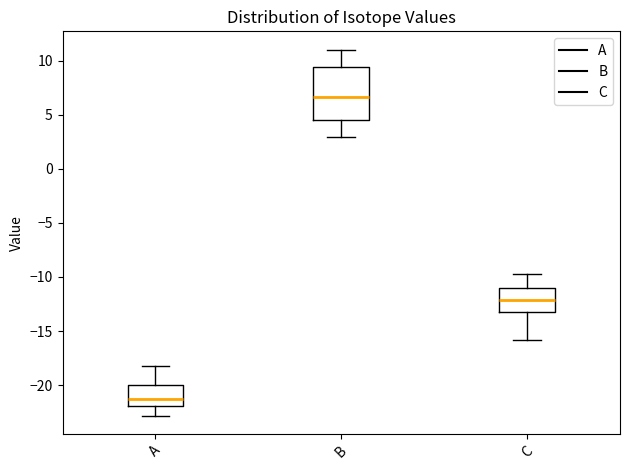

Which box has the highest median line?

B